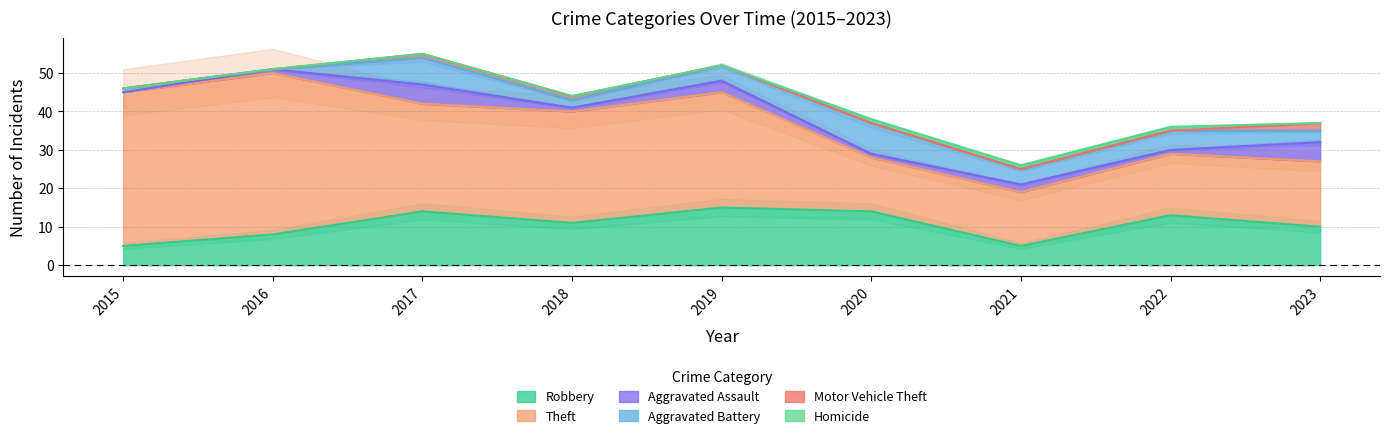

Where is Theft nearest to the value 28?

2017